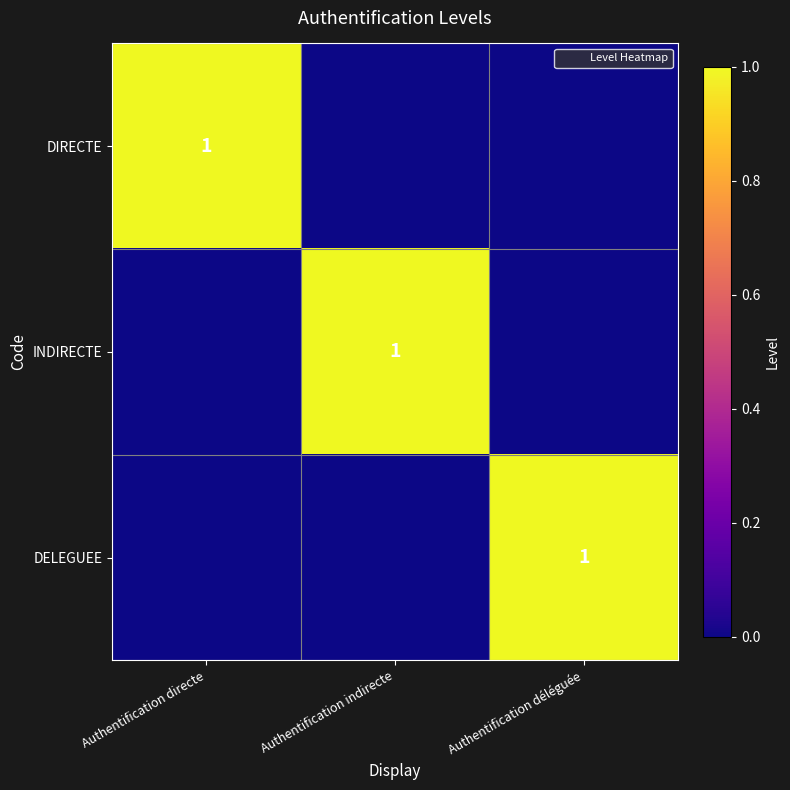

Count the number of categories in the chart.

3